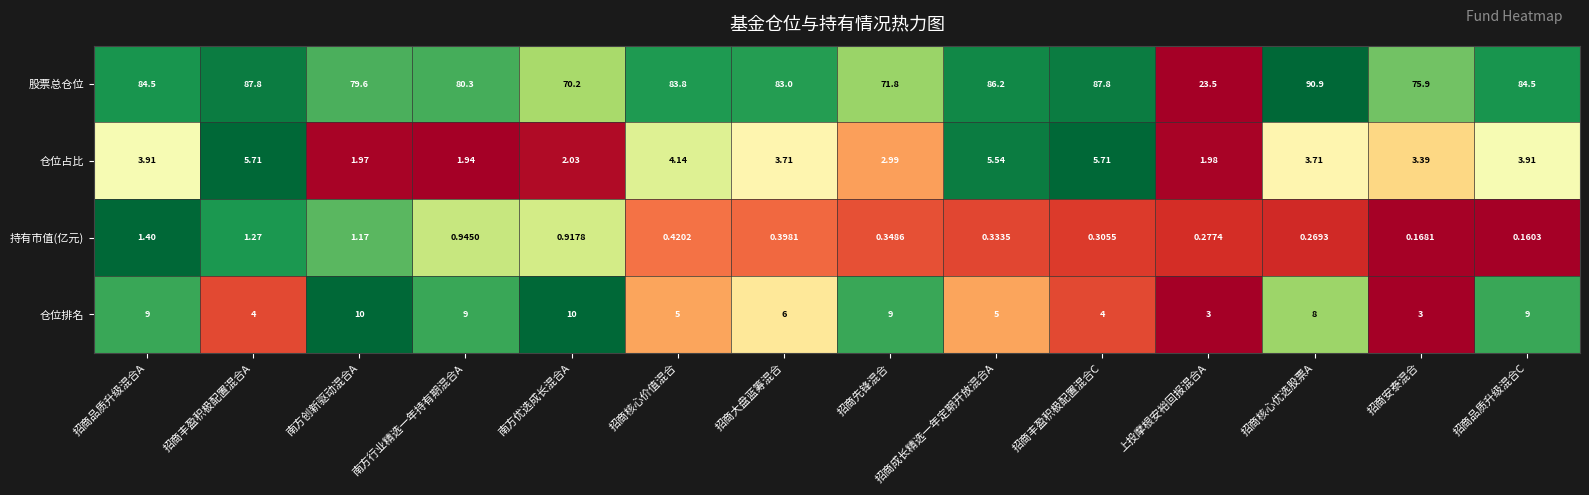

List the series in order of their peak value, lowest first.

持有市值(亿元), 仓位占比, 仓位排名, 股票总仓位